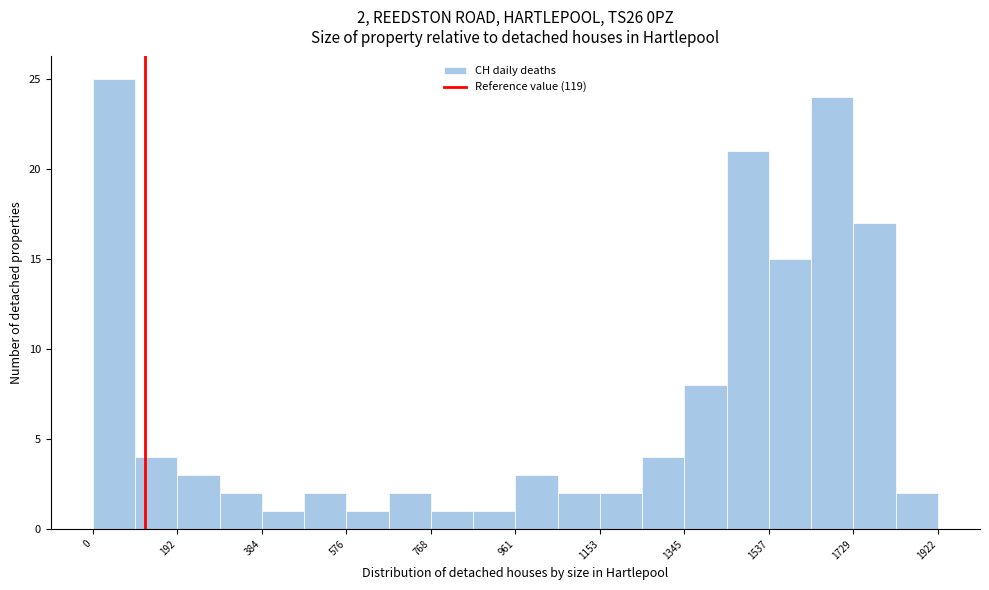

Which range on the x-axis has the tallest bar?

0 to 100